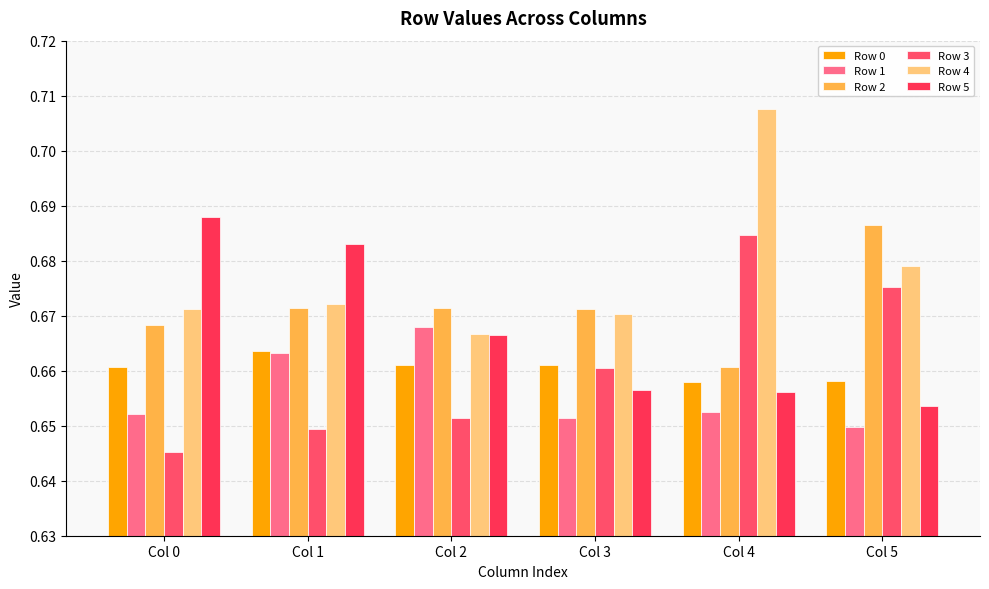

How many distinct data groups are displayed?

6